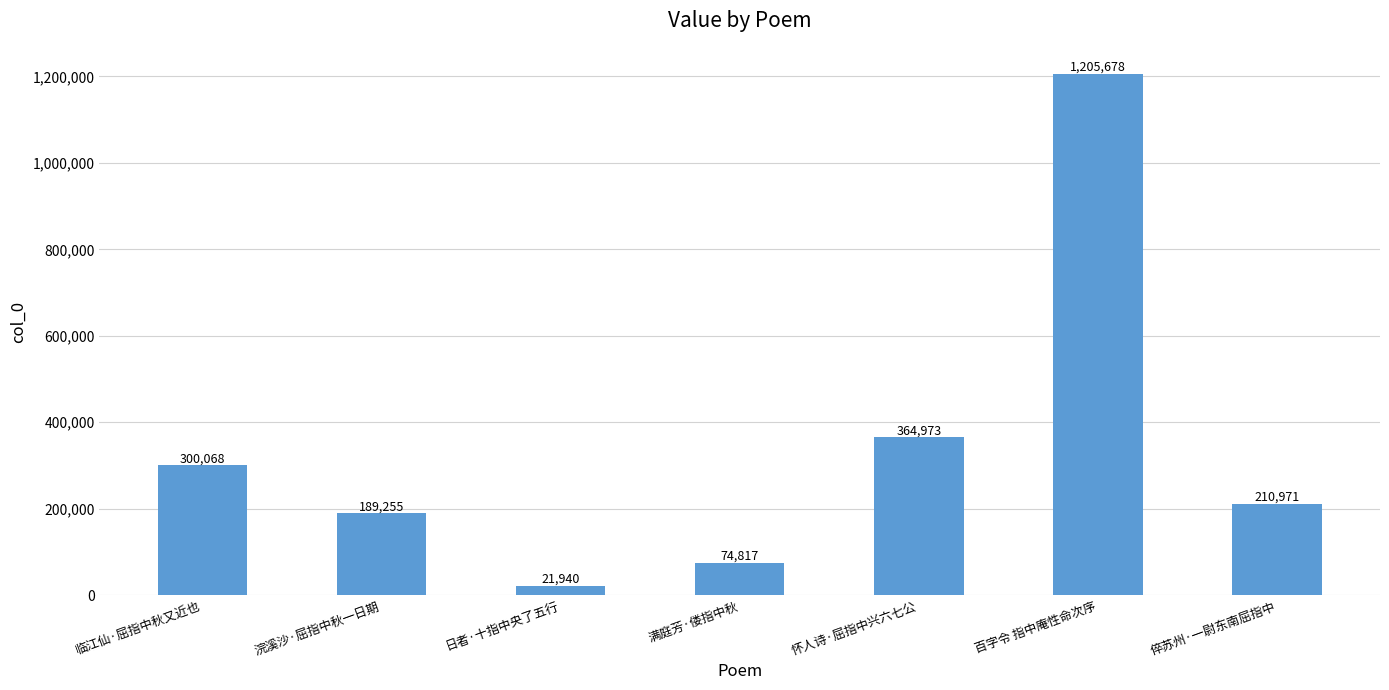

Is it true that the value at 怀人诗·屈指中兴六七公 is 523072?

False